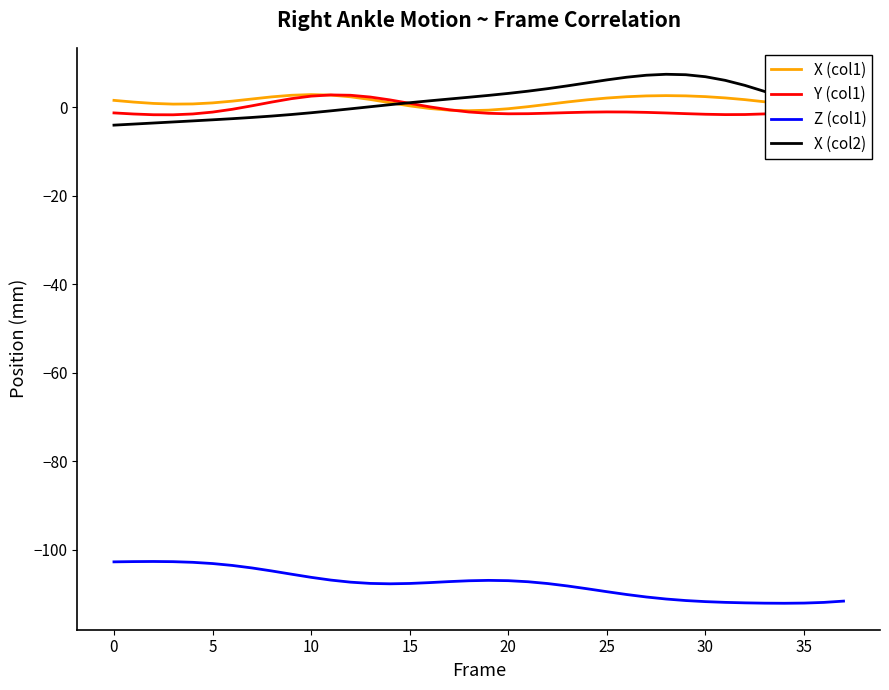

Does the chart display data point markers on the line(s)?

No